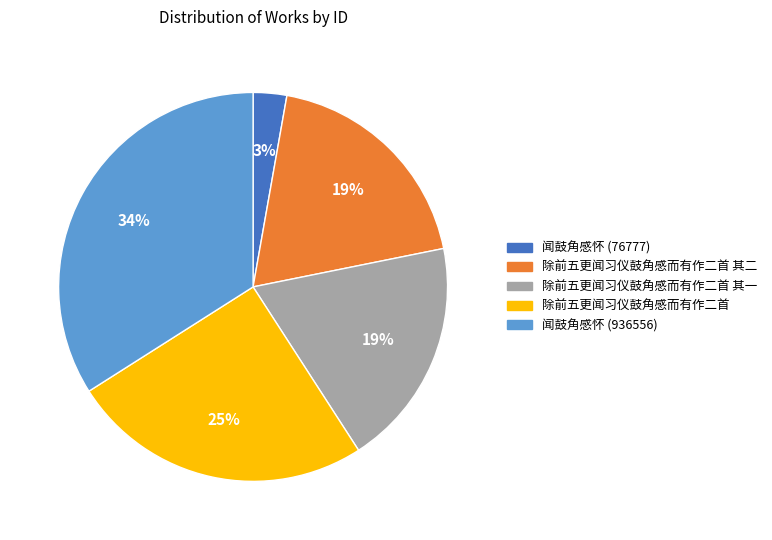

Is there any slice that represents more than half of the pie?

No